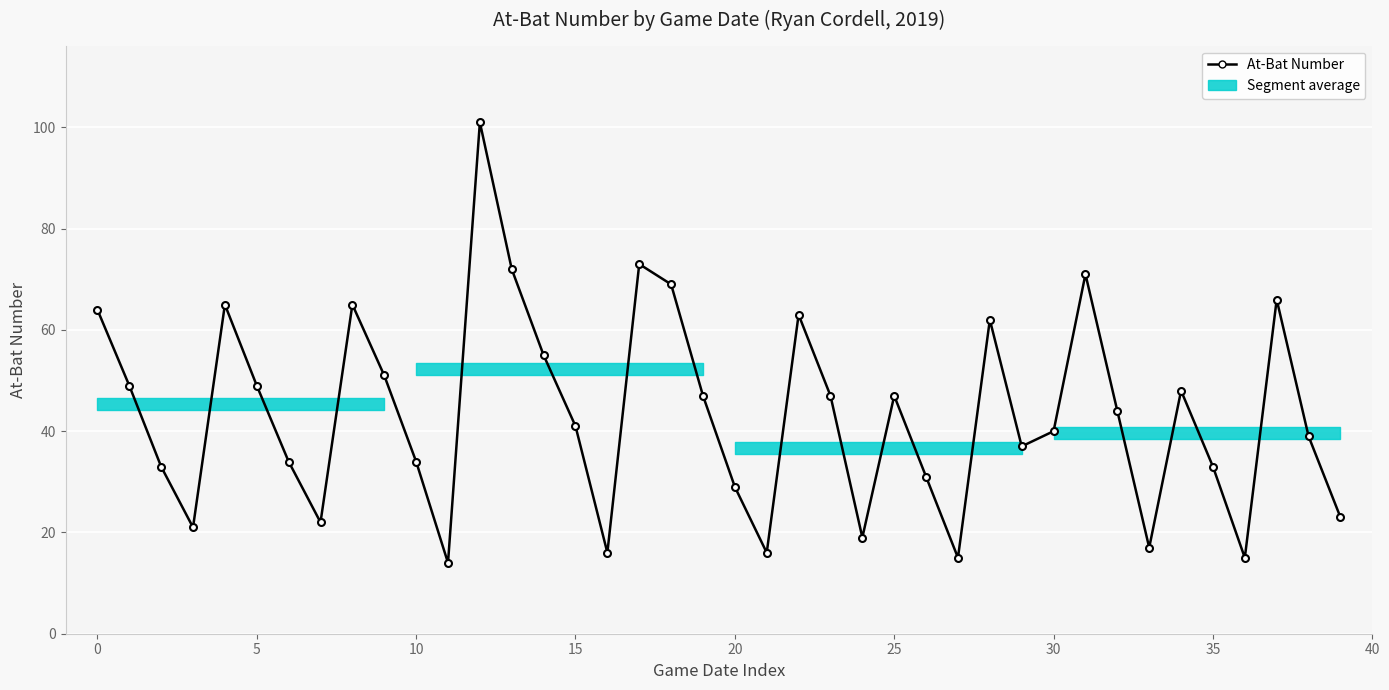

What is the value of the 11th point from the left?

34